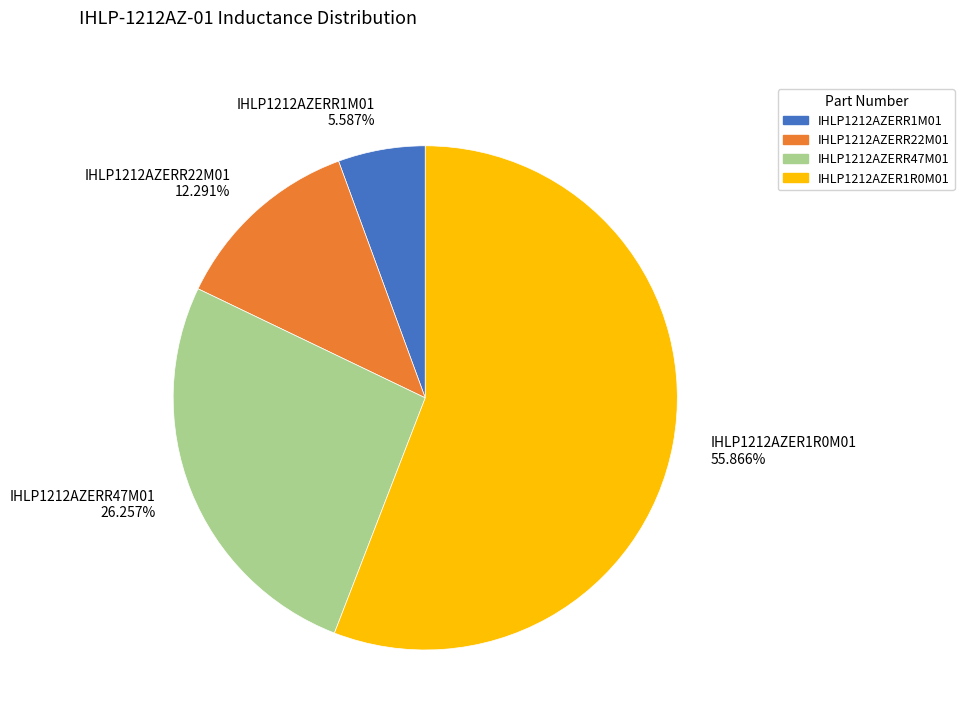

Rank the categories by value from lowest to highest.

IHLP1212AZERR1M01, IHLP1212AZERR22M01, IHLP1212AZERR47M01, IHLP1212AZER1R0M01